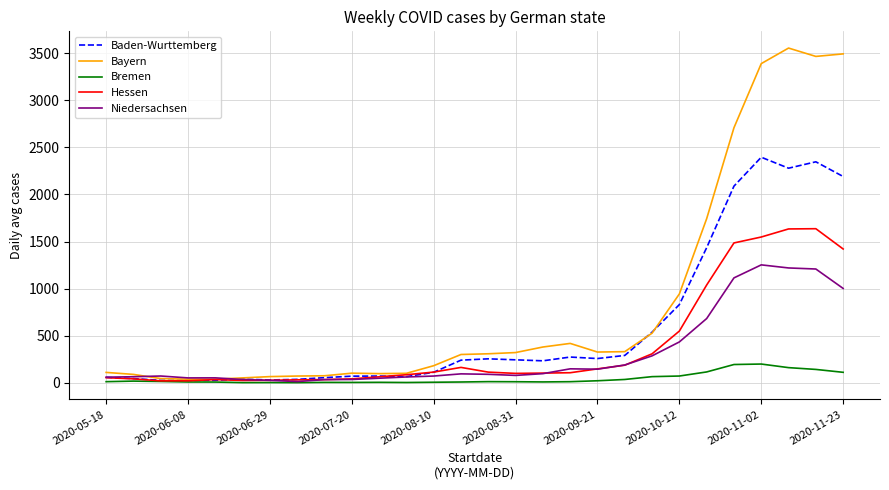

Rank the series by their maximum value, from lowest to highest.

Bremen, Niedersachsen, Hessen, Baden-Wurttemberg, Bayern